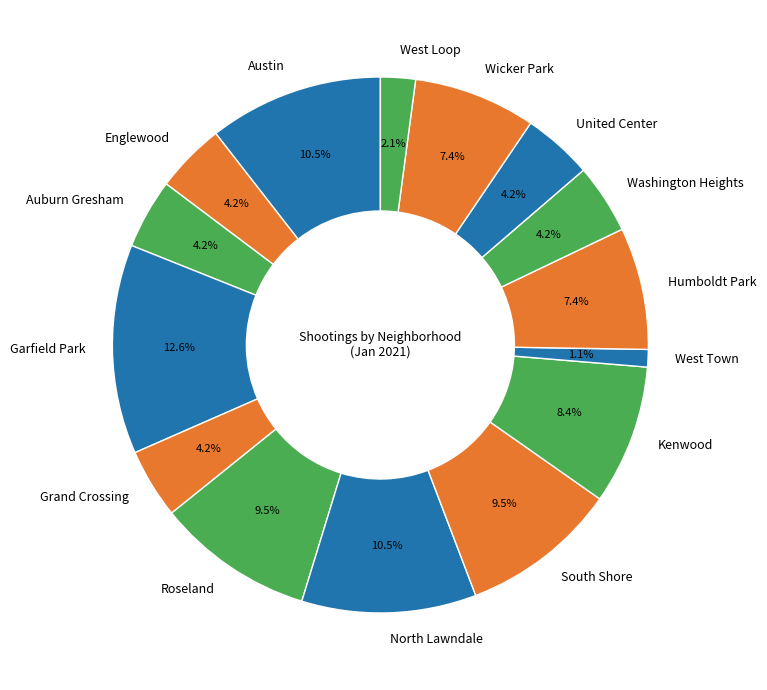

Count the number of slices in the pie.

15